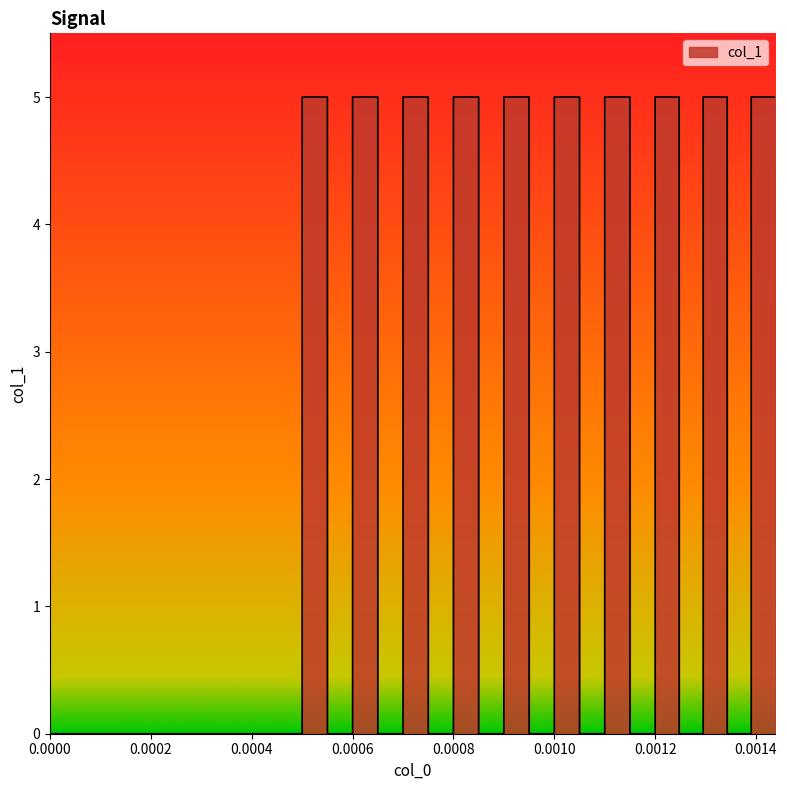

What is the greatest value displayed?

5